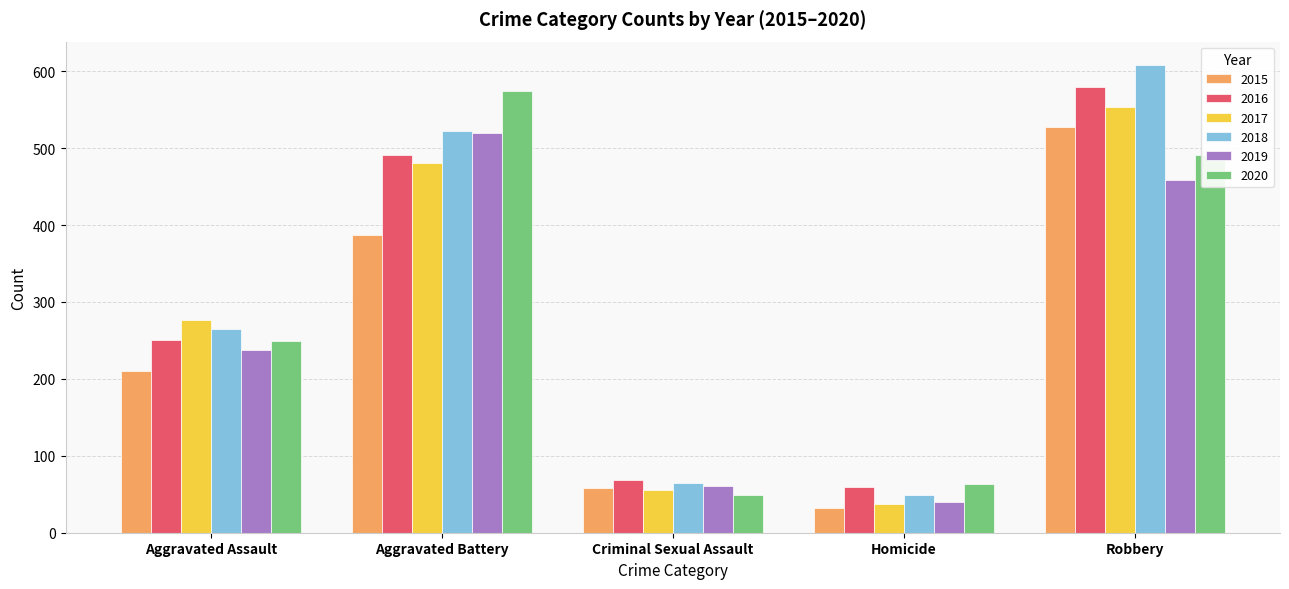

Which category has the highest value across all series?

Robbery